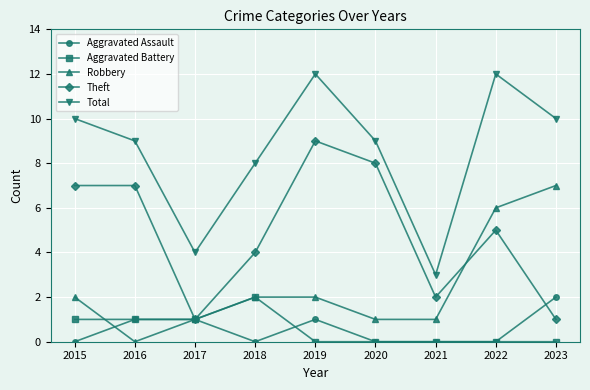

True or false: Robbery and Total intersect in this chart.

False